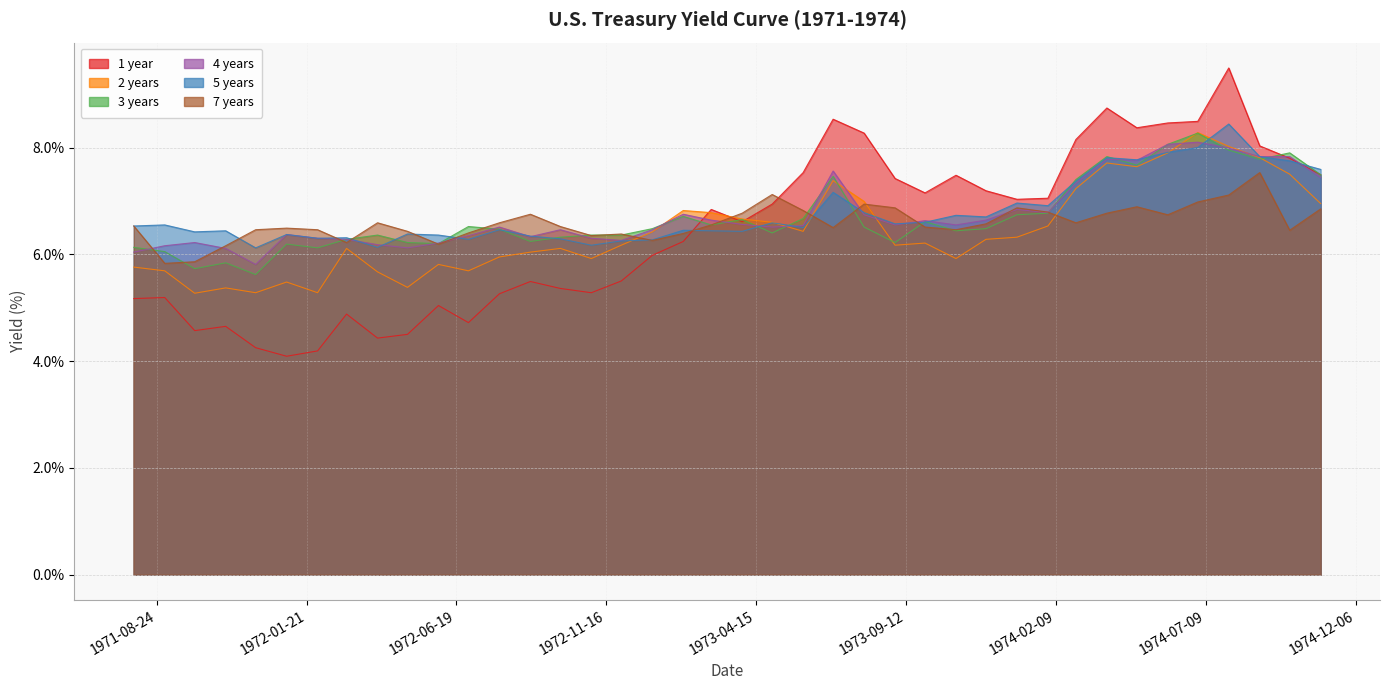

Which series has the widest spread of values?

1 year